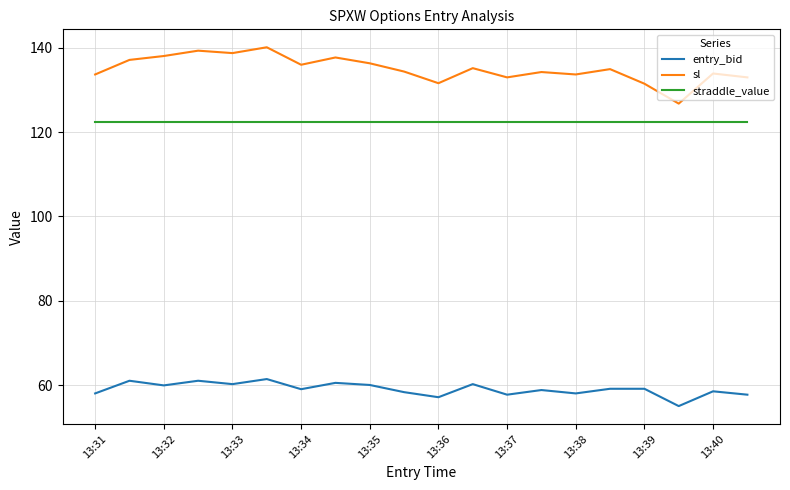

Which series has the widest spread of values?

sl